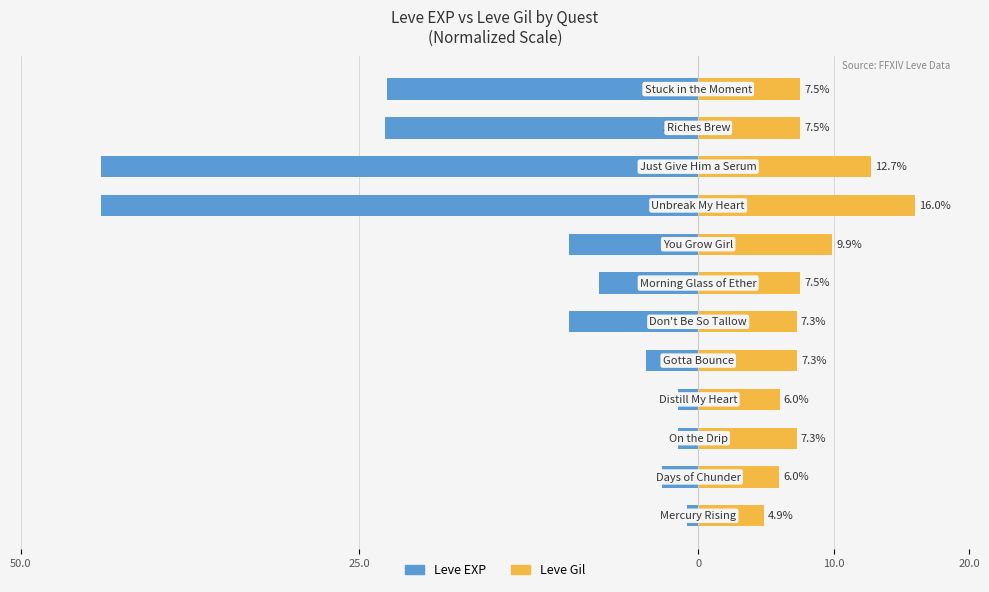

At how many categories does at least one series exceed -38?

12